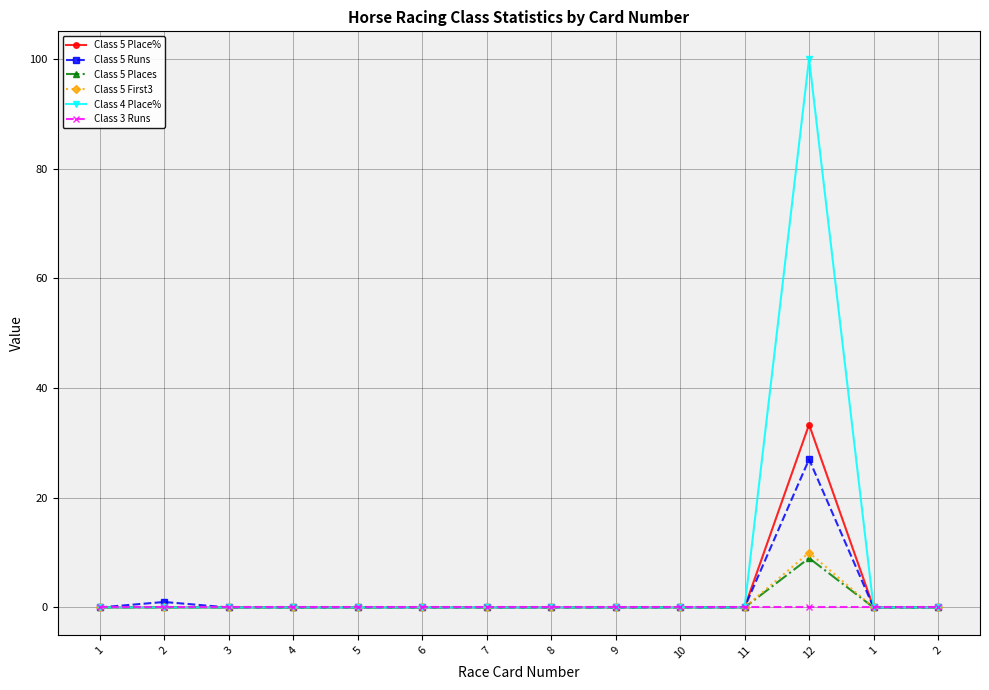

True or false: Class 5 First3 has a value of -6.0 at 1.

False